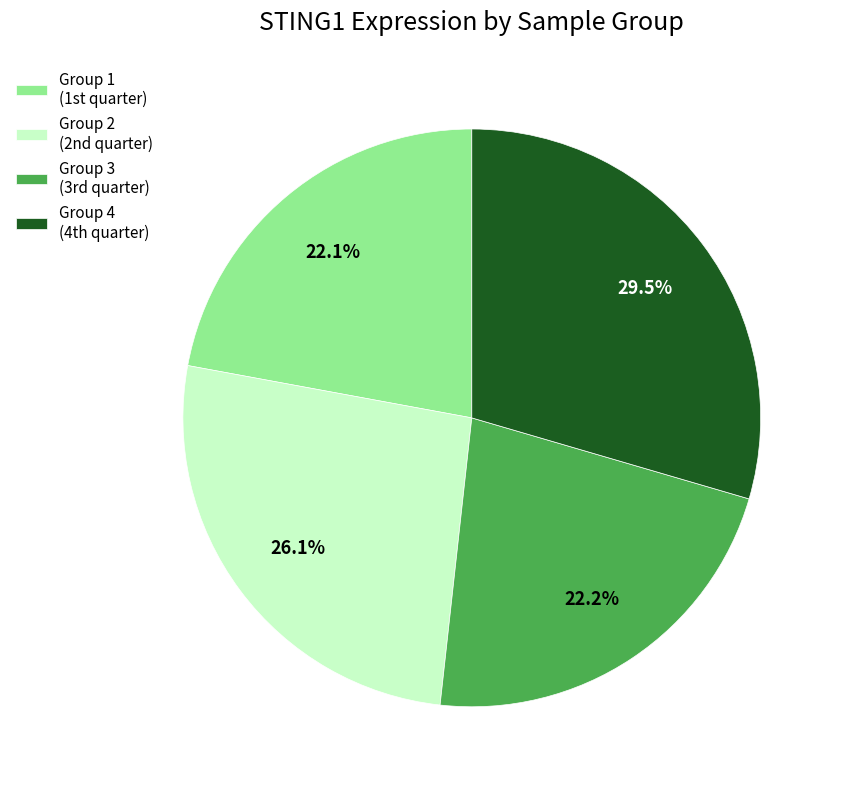

What is the largest slice in the pie chart?

Group 4 (4th quarter)